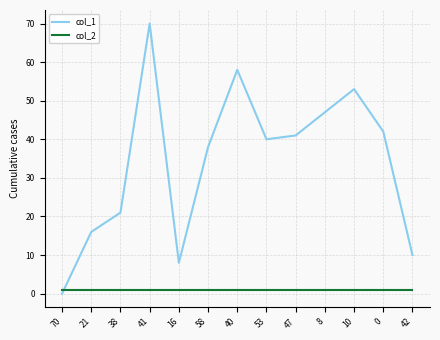

Which series ends up on top after the final intersection of col_1 and col_2?

col_1